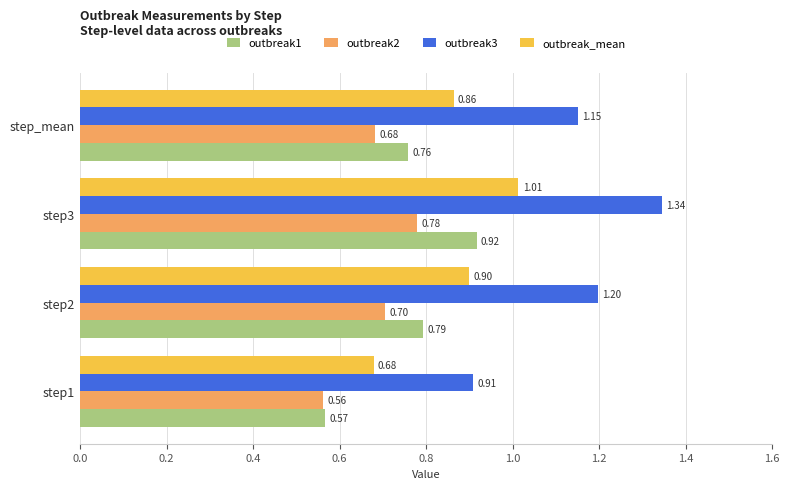

What is the sum of all outbreak3 values?

4.6